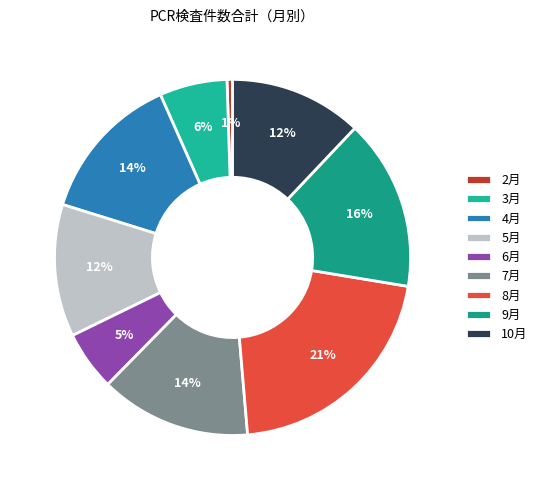

To the nearest percent, what is the difference between the largest and smallest slice percentages?

21%